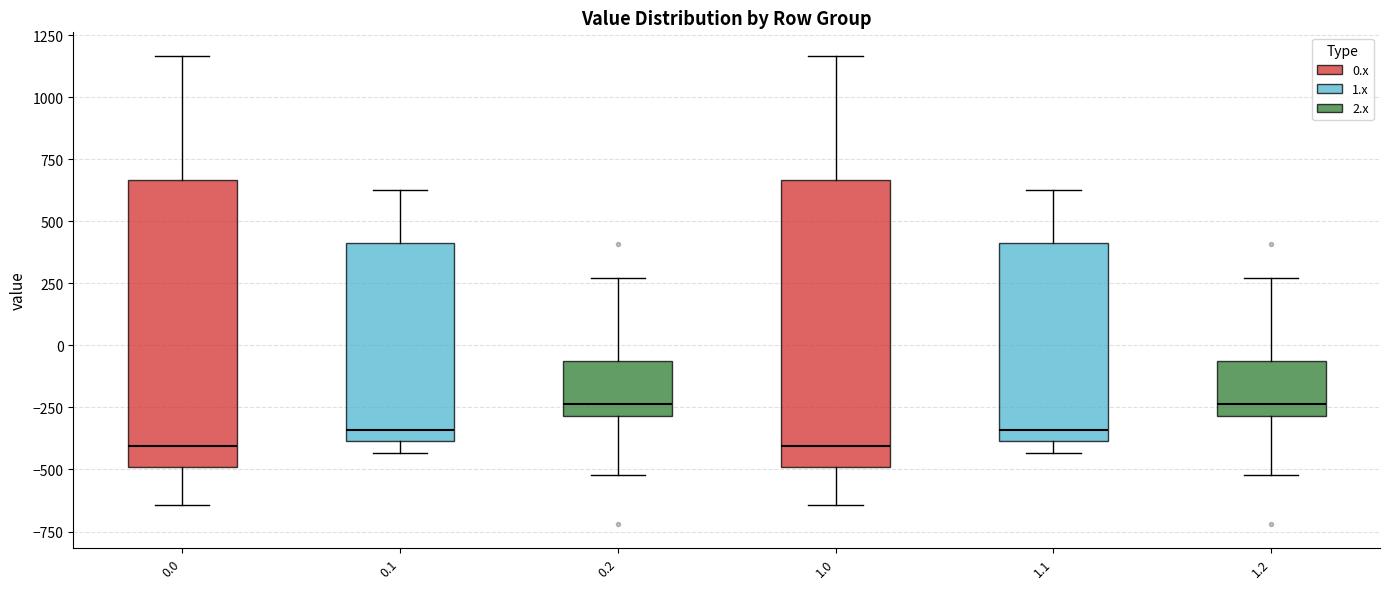

Reading left to right, transcribe this box plot: for each box, give where its median line is, the range the box spans, and where its two whiskers end, as read against the y-axis. The values are not printed on the chart, so give them approximately, as read against the axis.

0.0: median -400, box -500 to 650, whiskers -650 to 1150
0.1: median -350, box -400 to 400, whiskers -450 to 650
0.2: median -250, box -300 to -50, whiskers -500 to 250
1.0: median -400, box -500 to 650, whiskers -650 to 1150
1.1: median -350, box -400 to 400, whiskers -450 to 650
1.2: median -250, box -300 to -50, whiskers -500 to 250